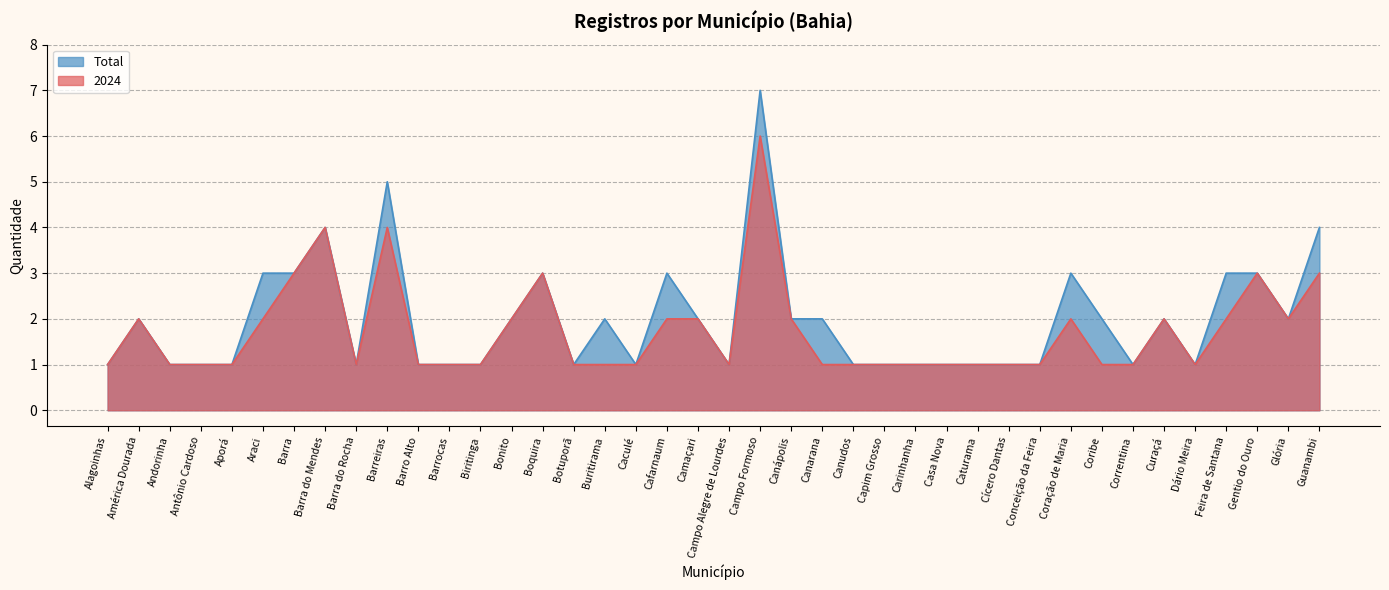

Rank the series at Gentio do Ouro from highest to lowest value.

2024, Total